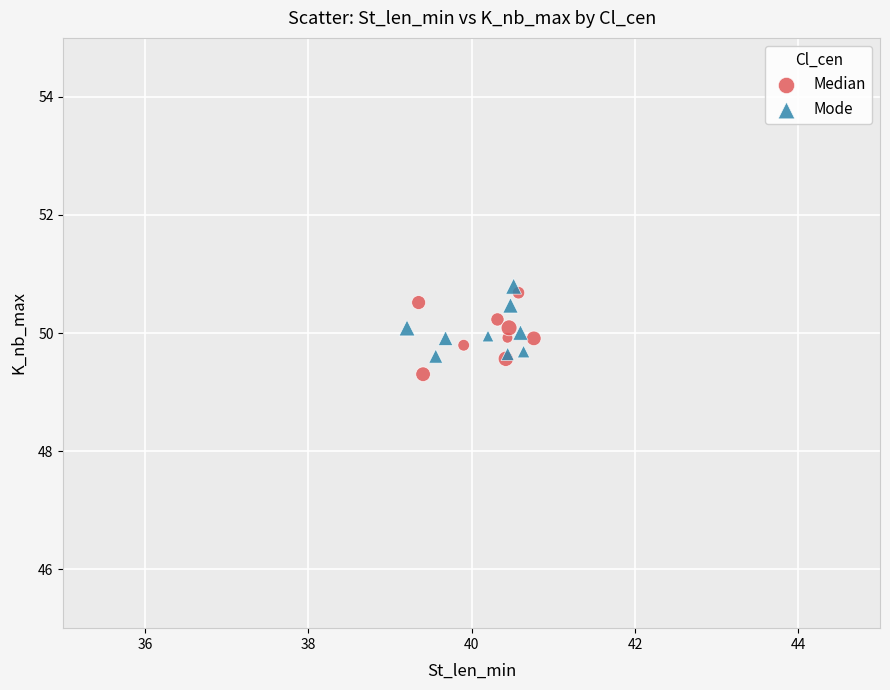

Which series contains the lowest Y value?

Median